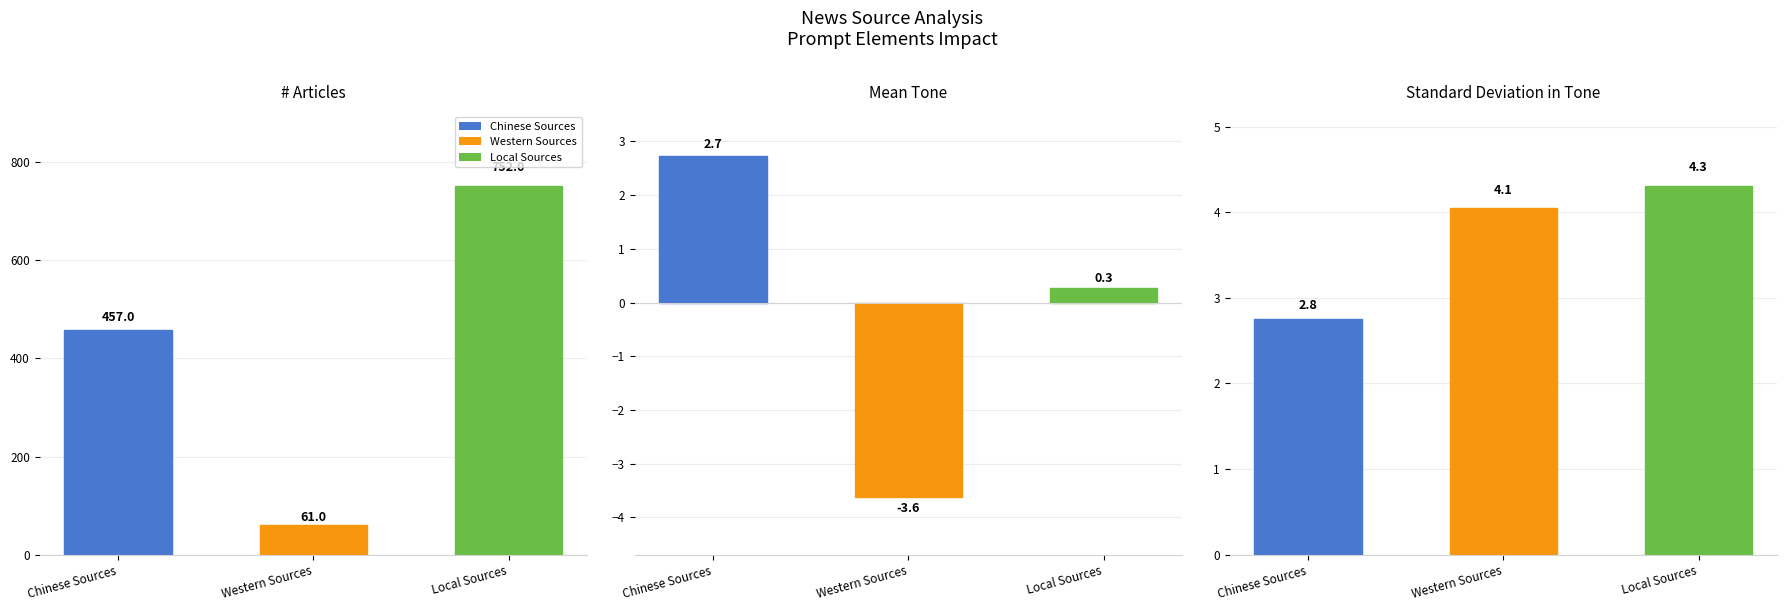

Which series has the largest total across all categories?

# Articles